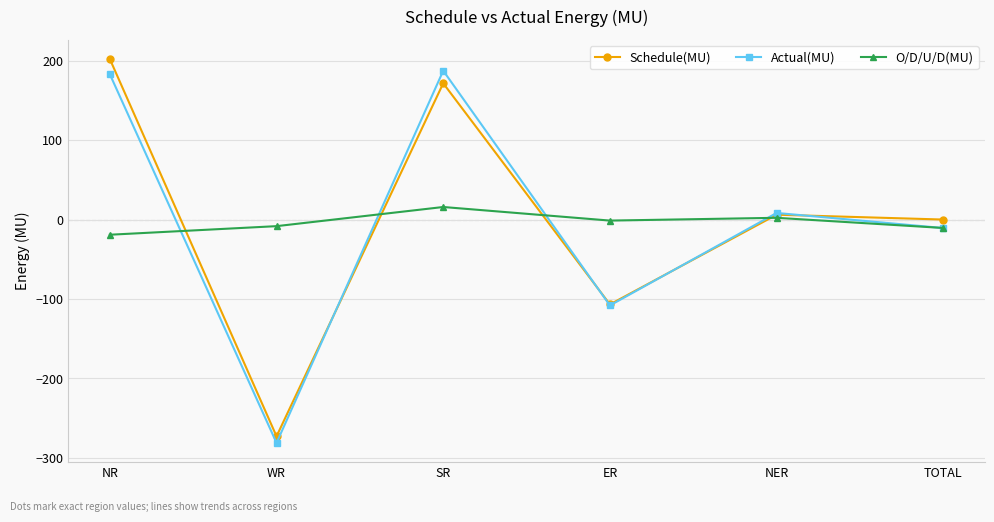

How many data points in Actual(MU) are less than 8?

3